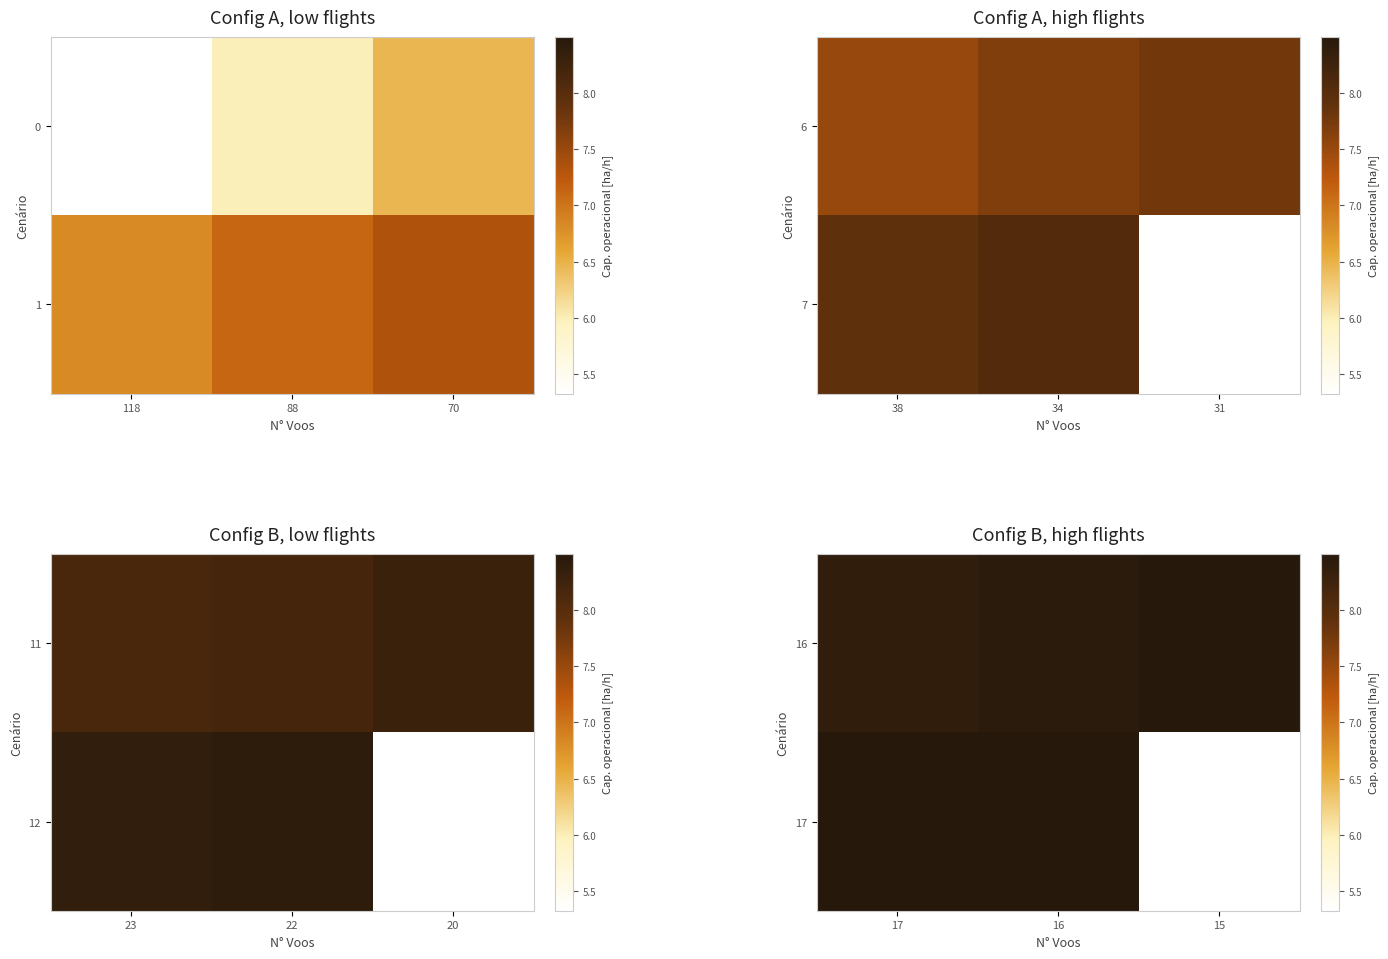

Between 88 and 118, which is larger?

88